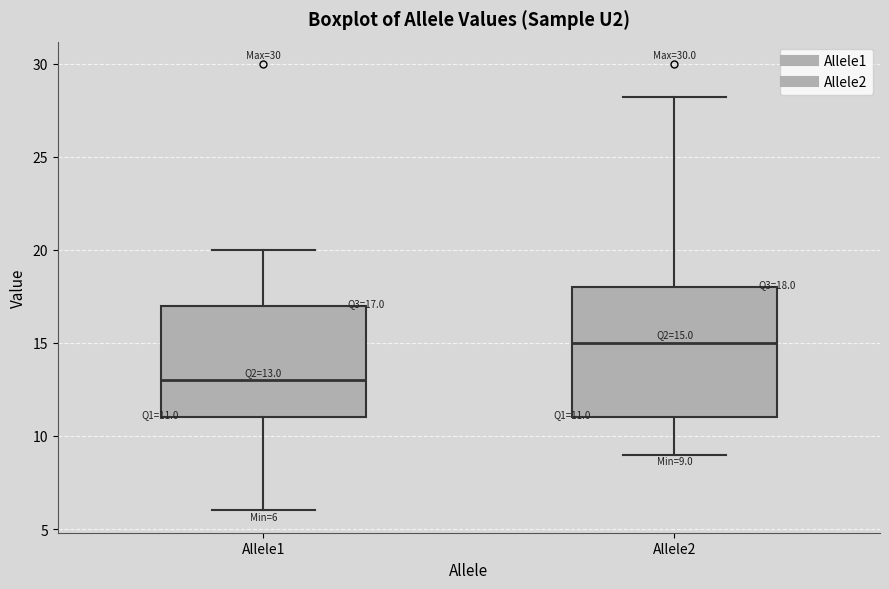

Which box's median line is the highest?

Allele2